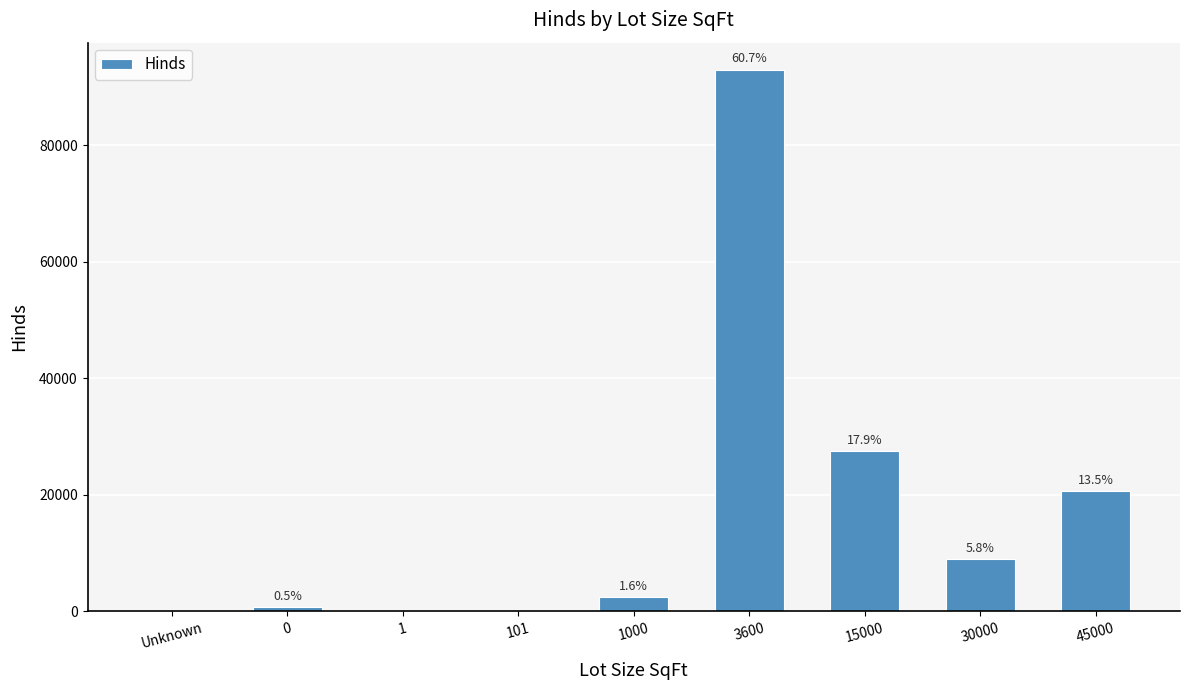

What is the average value?

16997